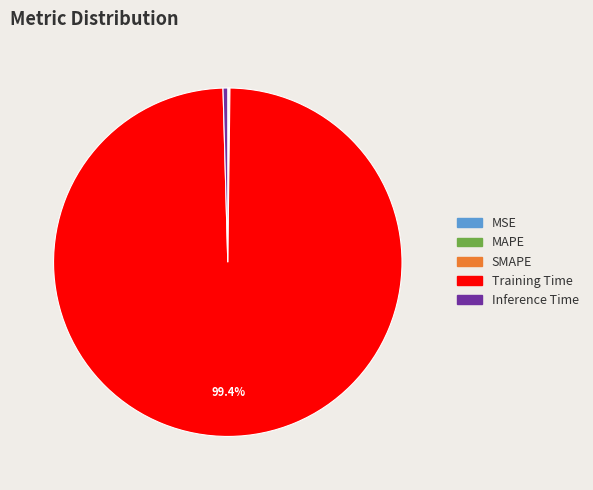

Is it true that Inference Time is 0% of the pie?

True